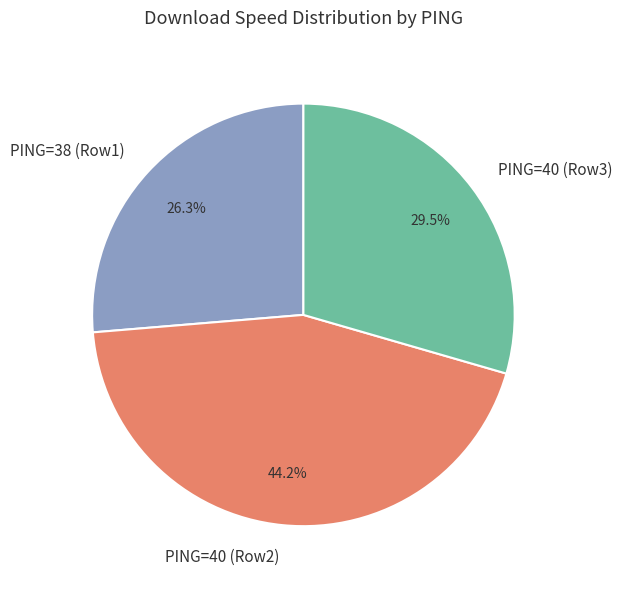

Which slice is the smallest?

PING=38 (Row1)